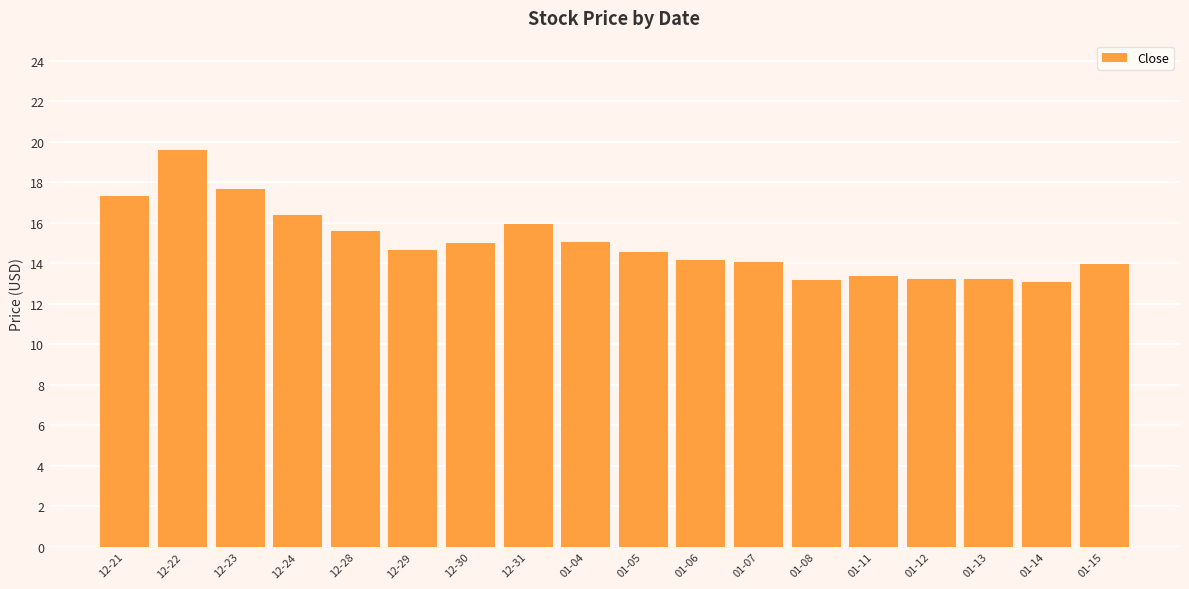

At which category does the chart reach its peak across all series?

12-22